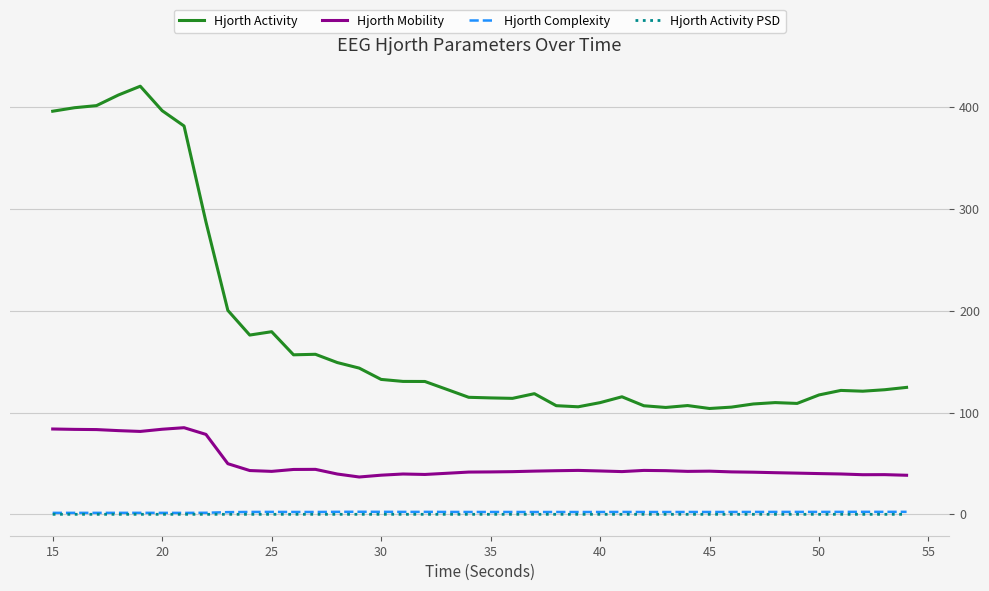

True or false: Hjorth Activity and Hjorth Mobility cross at least once.

False